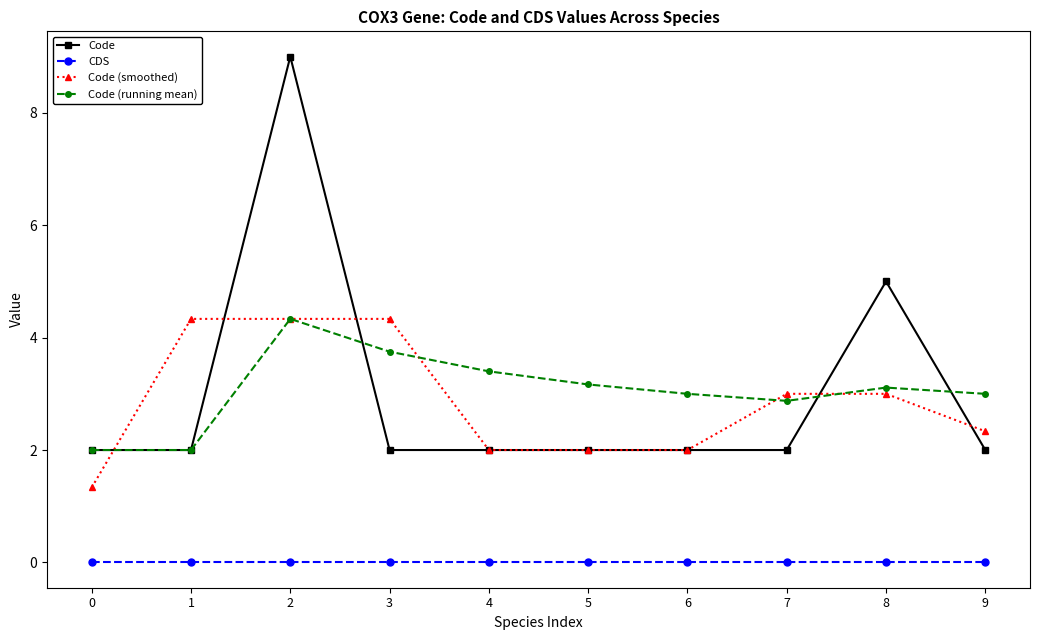

What is the total value across all series at 9?

7.3